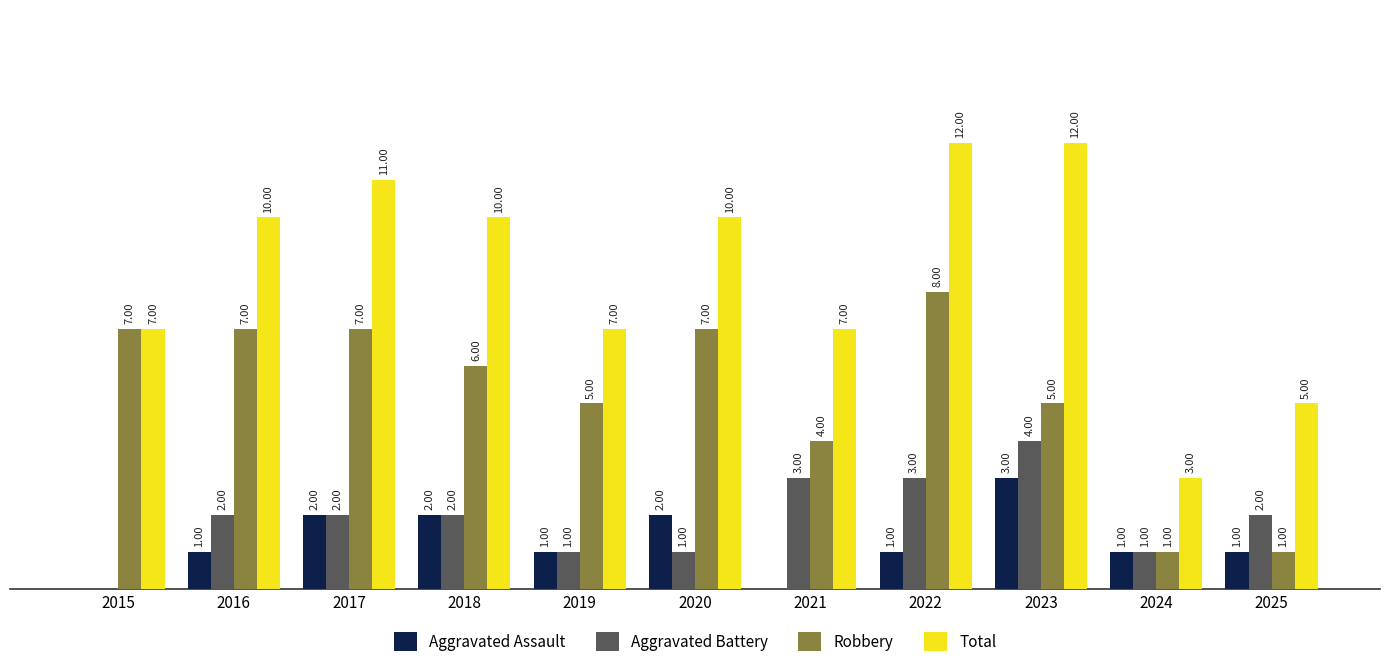

What is the difference between the maximum and second lowest values in the Aggravated Battery series?

3